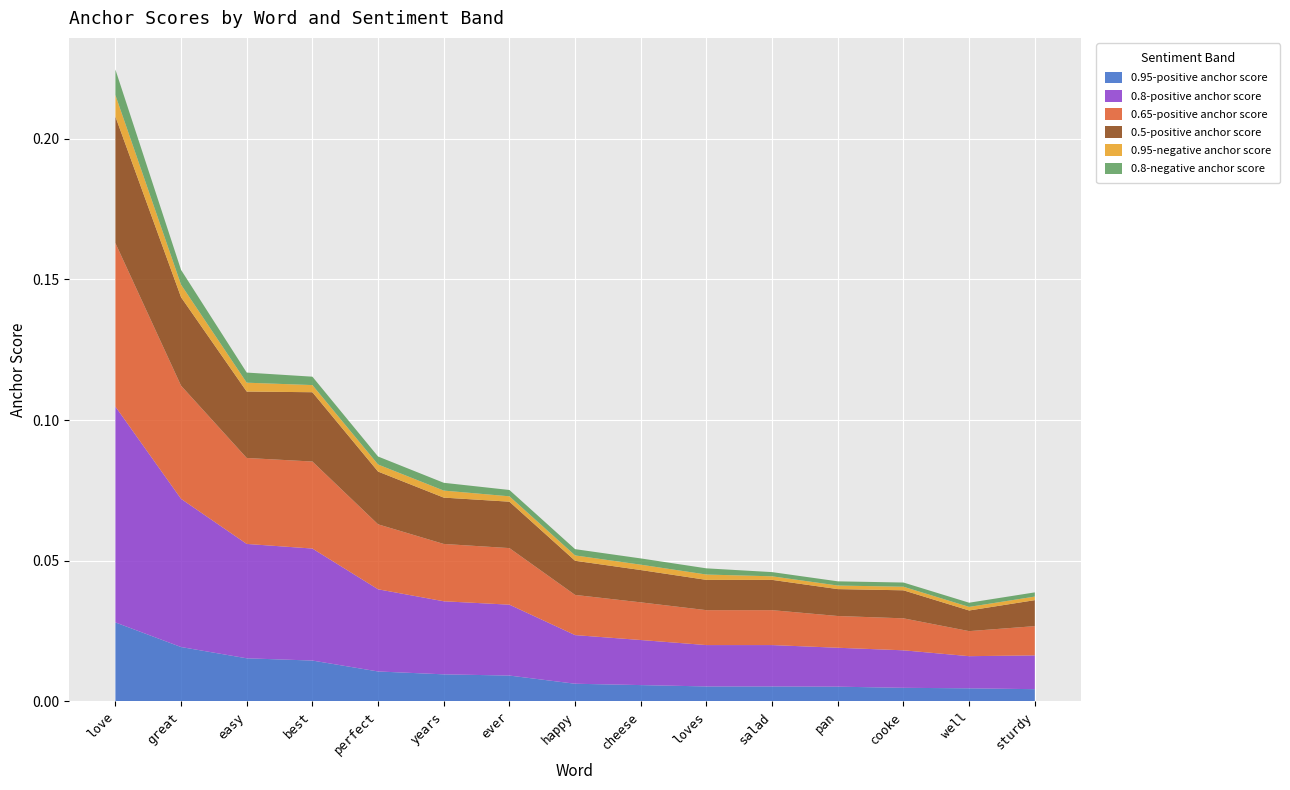

Reading left to right, what are all the values shown in this chart?

0.95-positive anchor score: love=0.0	great=0.0	easy=0.0	best=0.0	perfect=0.0	years=0.0	ever=0.0	happy=0.0	cheese=0.0	loves=0.0	salad=0.0	pan=0.0	cooke=0.0	well=0.0	sturdy=0.0
0.8-positive anchor score: love=0.1	great=0.1	easy=0.0	best=0.0	perfect=0.0	years=0.0	ever=0.0	happy=0.0	cheese=0.0	loves=0.0	salad=0.0	pan=0.0	cooke=0.0	well=0.0	sturdy=0.0
0.65-positive anchor score: love=0.1	great=0.0	easy=0.0	best=0.0	perfect=0.0	years=0.0	ever=0.0	happy=0.0	cheese=0.0	loves=0.0	salad=0.0	pan=0.0	cooke=0.0	well=0.0	sturdy=0.0
0.5-positive anchor score: love=0.0	great=0.0	easy=0.0	best=0.0	perfect=0.0	years=0.0	ever=0.0	happy=0.0	cheese=0.0	loves=0.0	salad=0.0	pan=0.0	cooke=0.0	well=0.0	sturdy=0.0
0.95-negative anchor score: love=0.0	great=0.0	easy=0.0	best=0.0	perfect=0.0	years=0.0	ever=0.0	happy=0.0	cheese=0.0	loves=0.0	salad=0.0	pan=0.0	cooke=0.0	well=0.0	sturdy=0.0
0.8-negative anchor score: love=0.0	great=0.0	easy=0.0	best=0.0	perfect=0.0	years=0.0	ever=0.0	happy=0.0	cheese=0.0	loves=0.0	salad=0.0	pan=0.0	cooke=0.0	well=0.0	sturdy=0.0